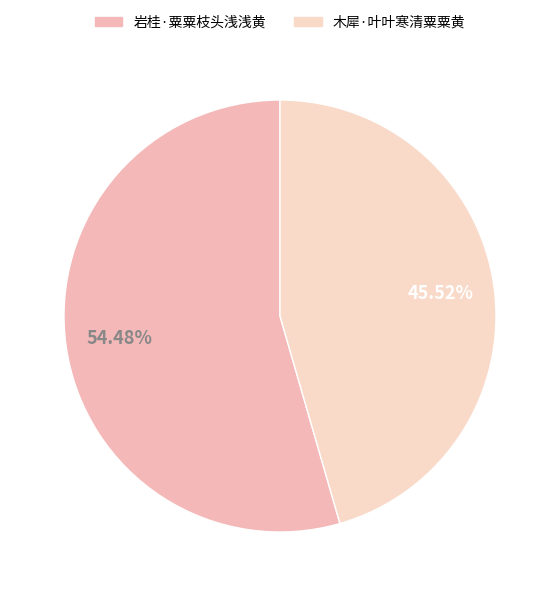

Combined, what portion of the pie is 岩桂·粟粟枝头浅浅黄 and 木犀·叶叶寒清粟粟黄?

100.0%